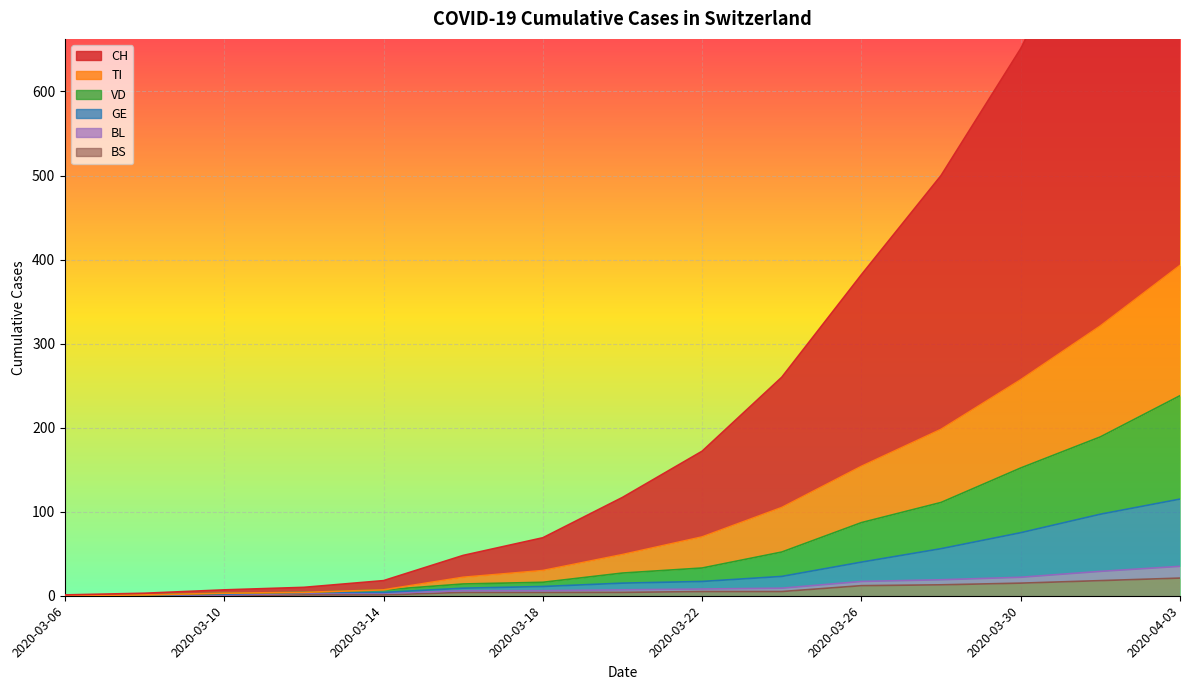

Which series has the largest total across all categories?

CH